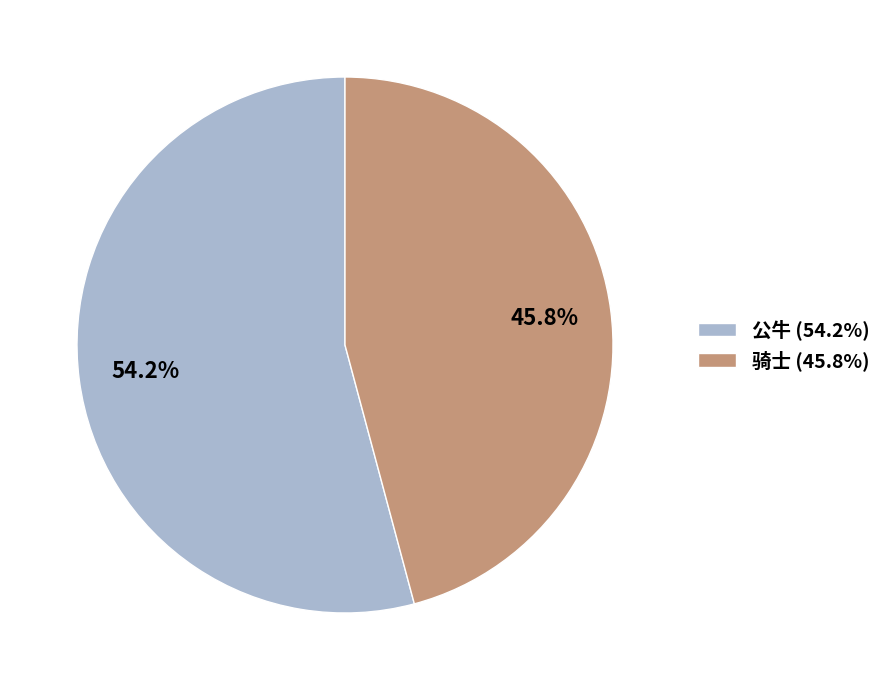

Combined, do 骑士 and 公牛 account for over 50%?

Yes